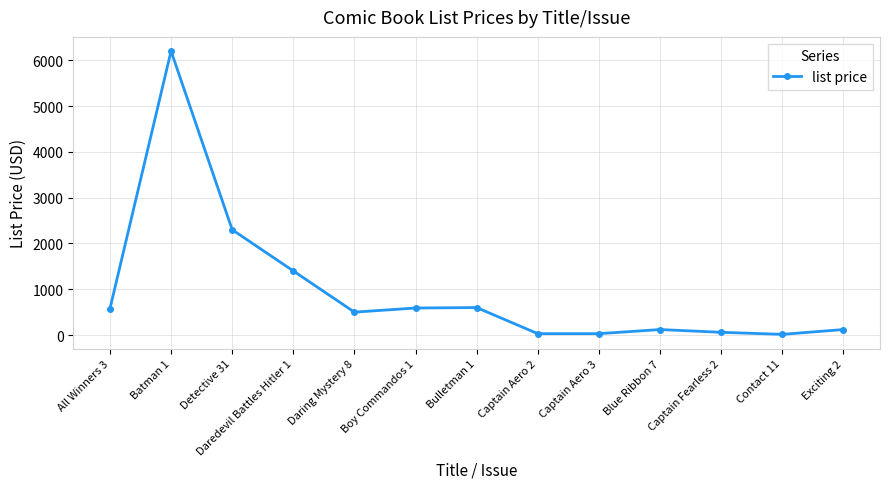

What is the difference between the maximum and minimum values?

6185